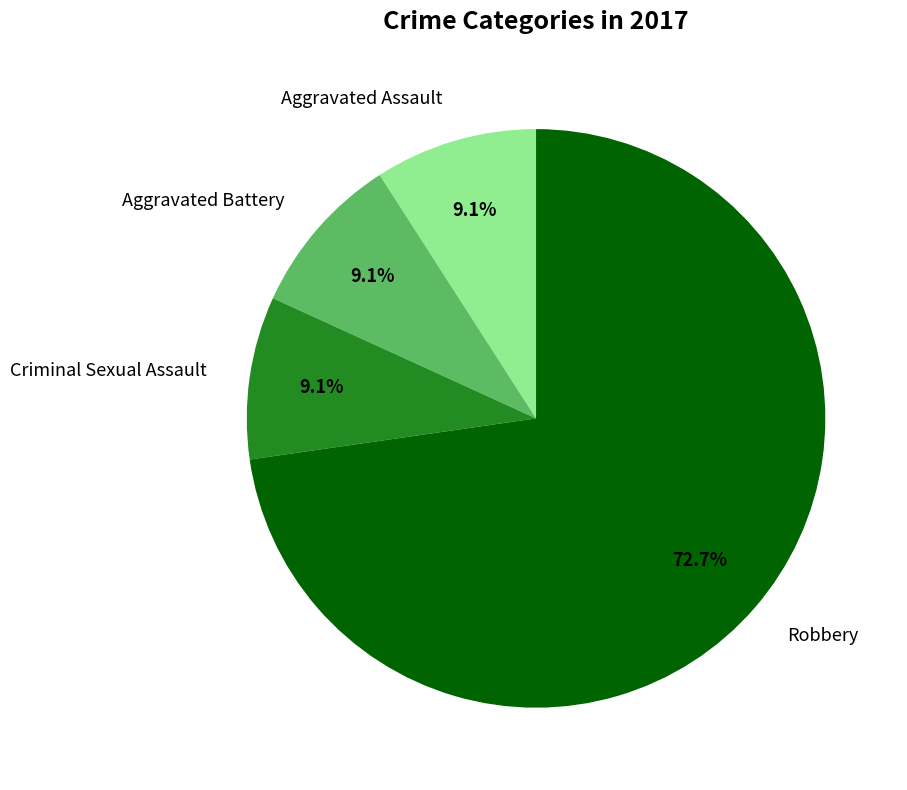

To the nearest percent, what is the combined percentage of Aggravated Battery and Aggravated Assault?

18%